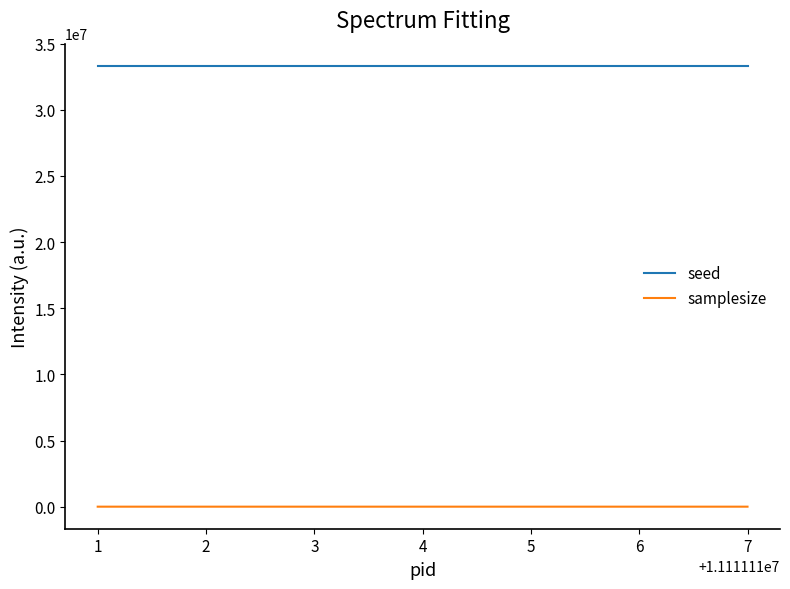

What is the difference between the maximum and minimum values in the seed series?

18